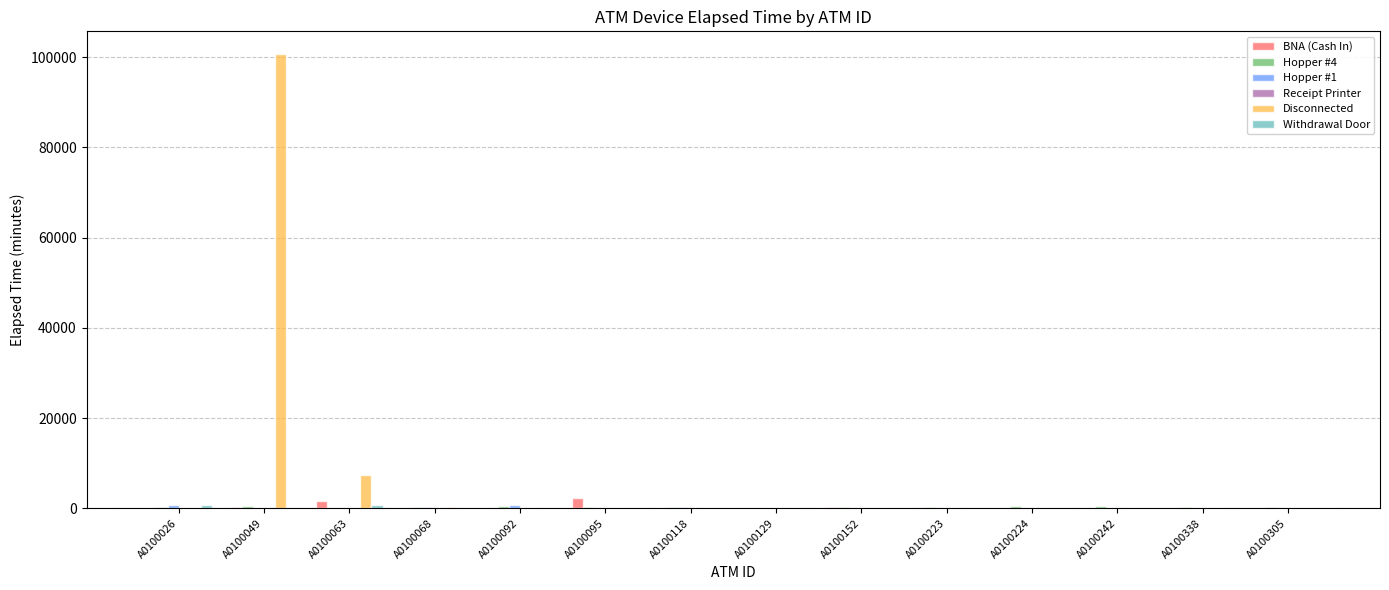

Which series has the largest total across all categories?

Disconnected